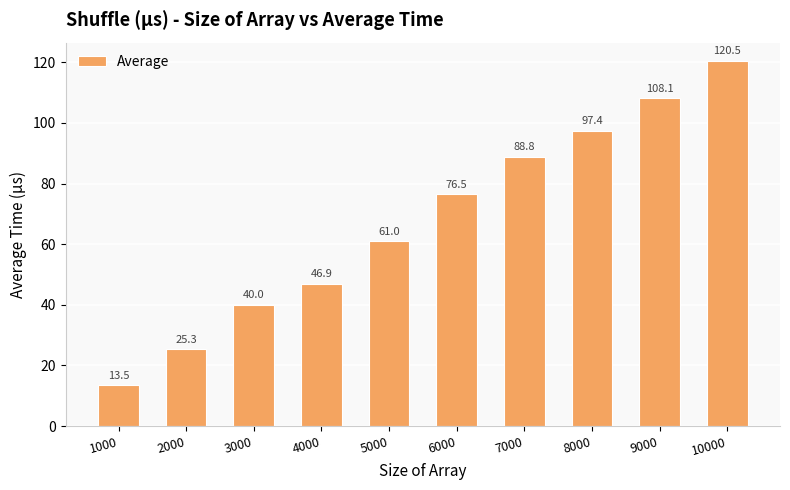

Where is the data nearest to the value 66?

5000